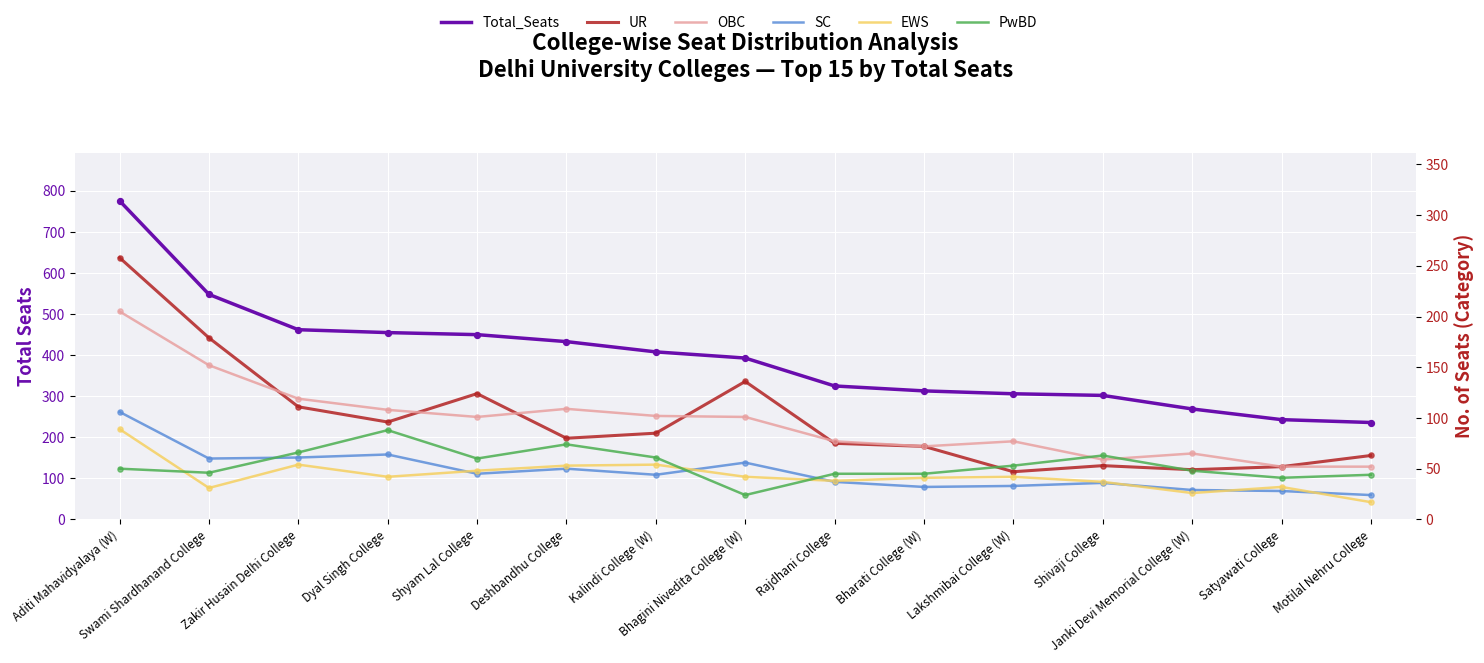

Which series reaches the minimum Y coordinate?

EWS